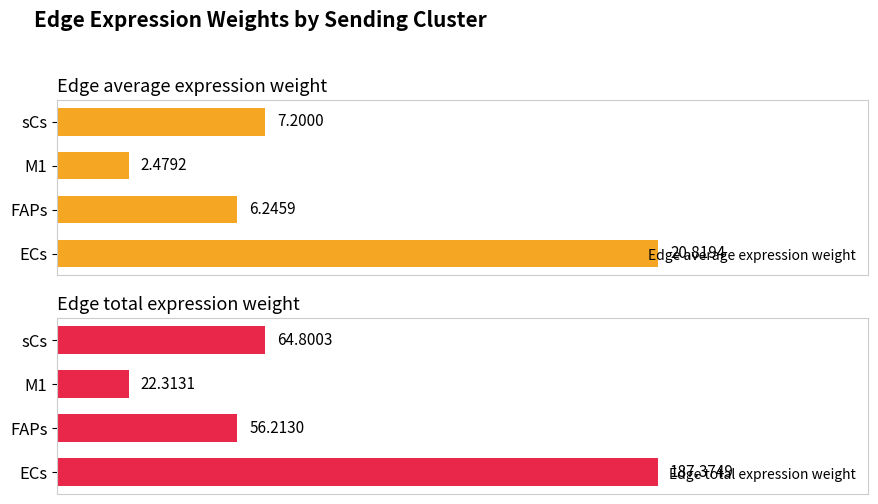

What is the difference between the maximum and minimum values in the Edge average expression weight series?

18.3